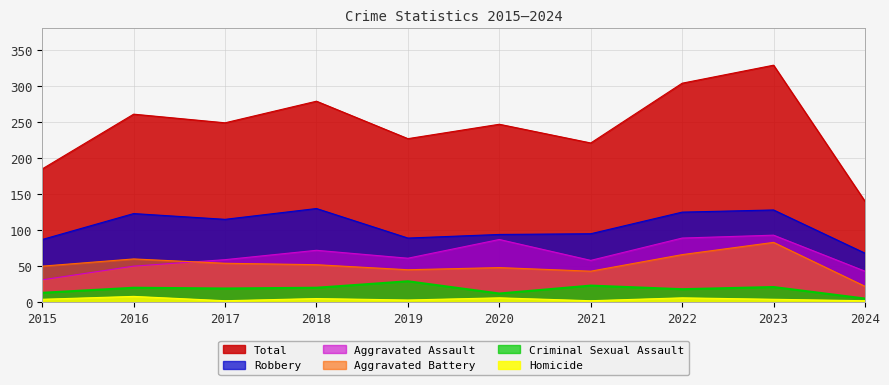

What is the maximum value shown in the chart?

329